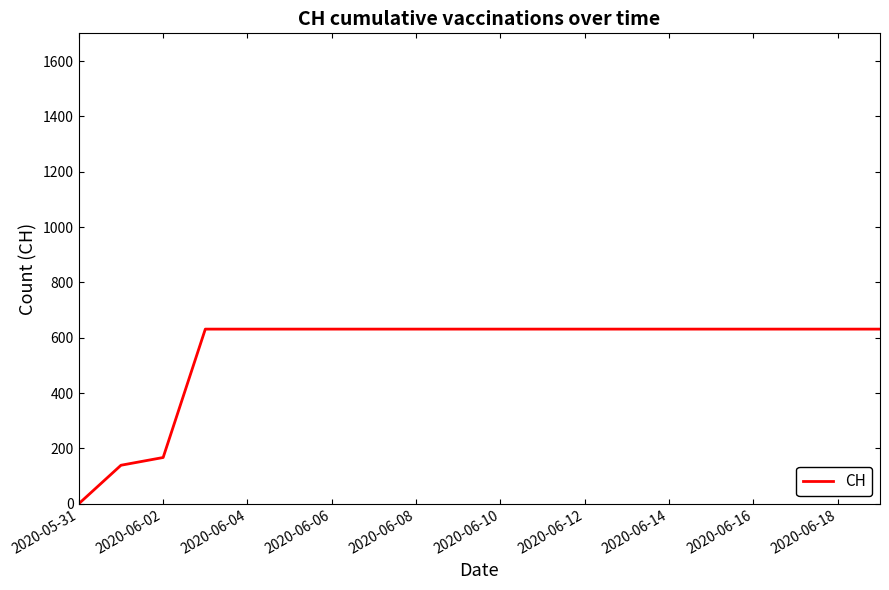

Does the chart display data point markers on the line(s)?

No